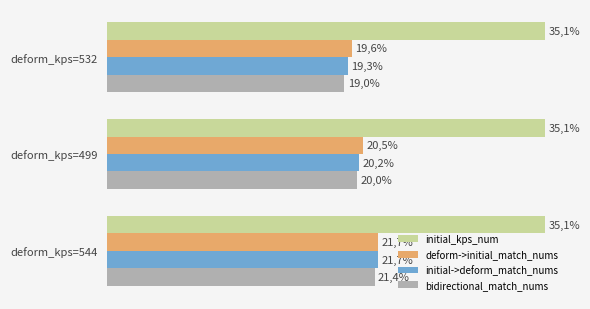

What are all the series names shown in the legend?

initial_kps_num, deform->initial_match_nums, initial->deform_match_nums, bidirectional_match_nums